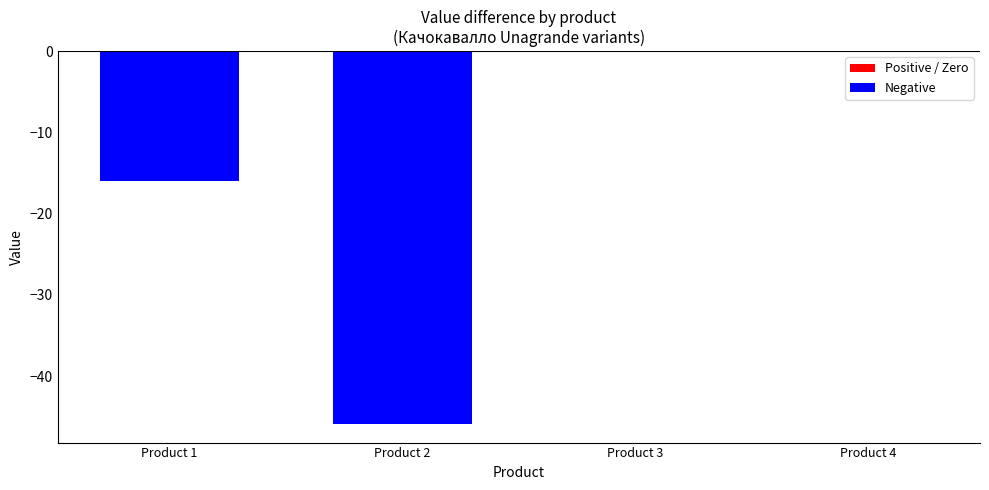

At which label is the value closest to -22?

Product 1